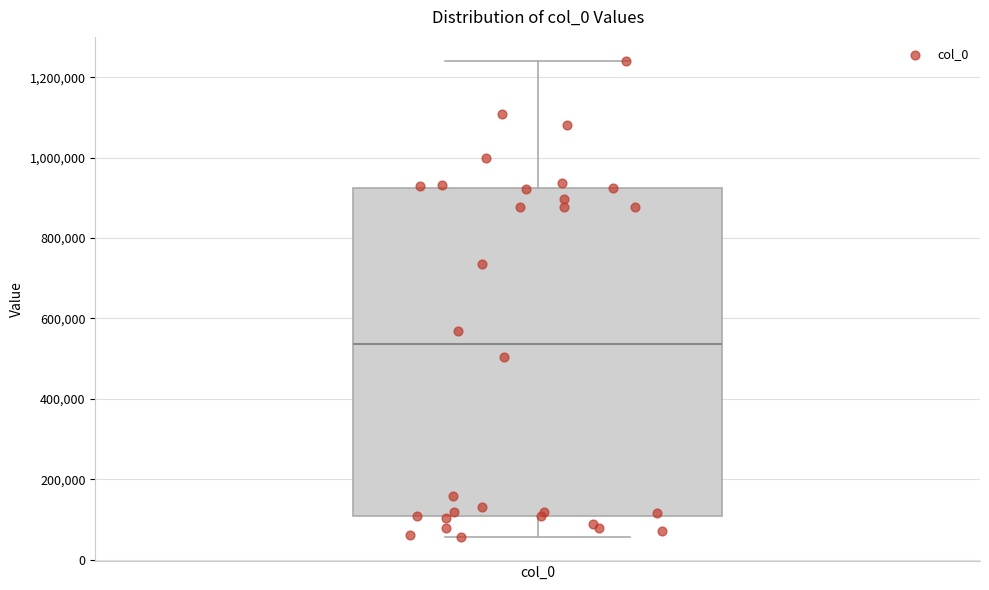

Where is the lower edge of the box for col_0 on the y-axis? The values are not printed on the chart, so give them approximately, as read against the axis.

100000